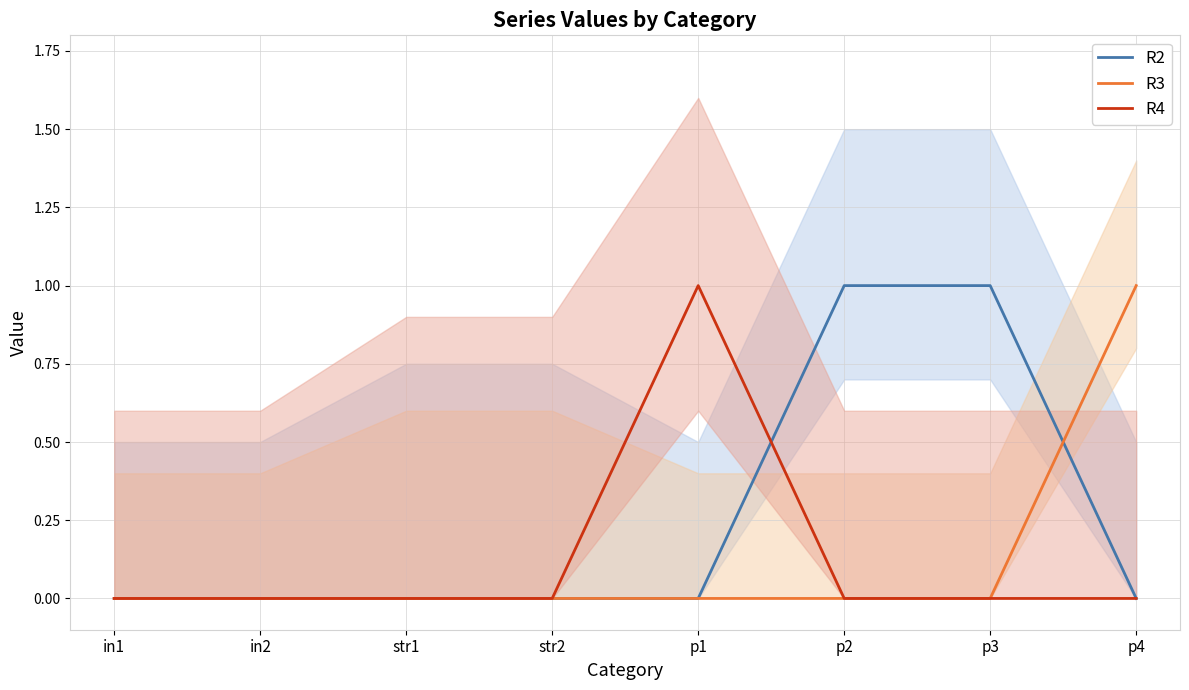

Which has a higher value, str2 or in1?

str2